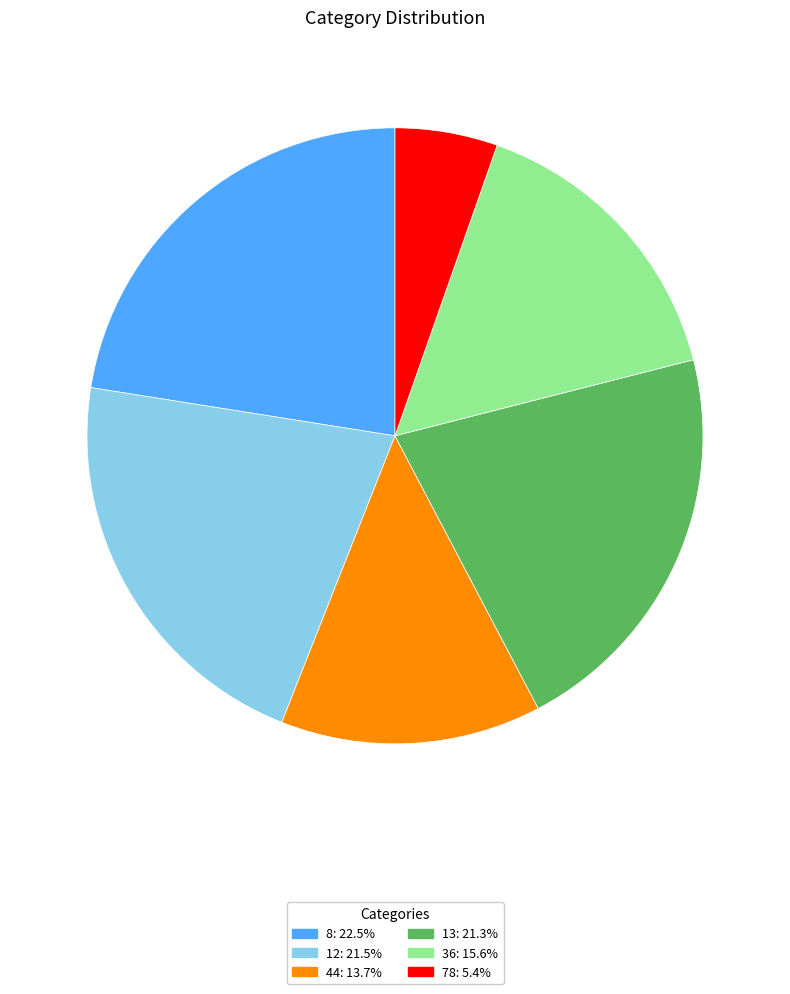

Which category has the biggest portion of the pie?

8